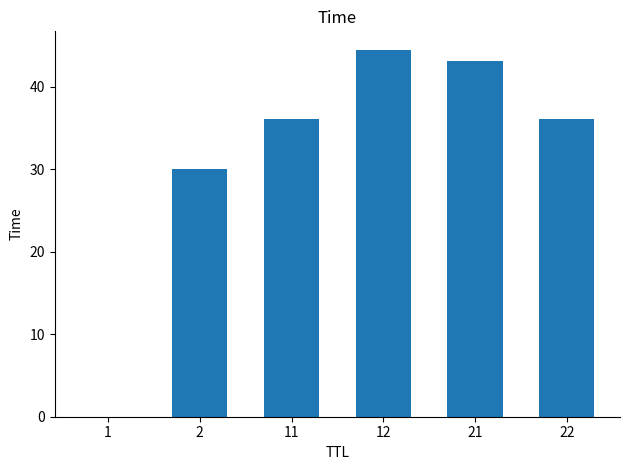

How many categories are shown in the chart?

6